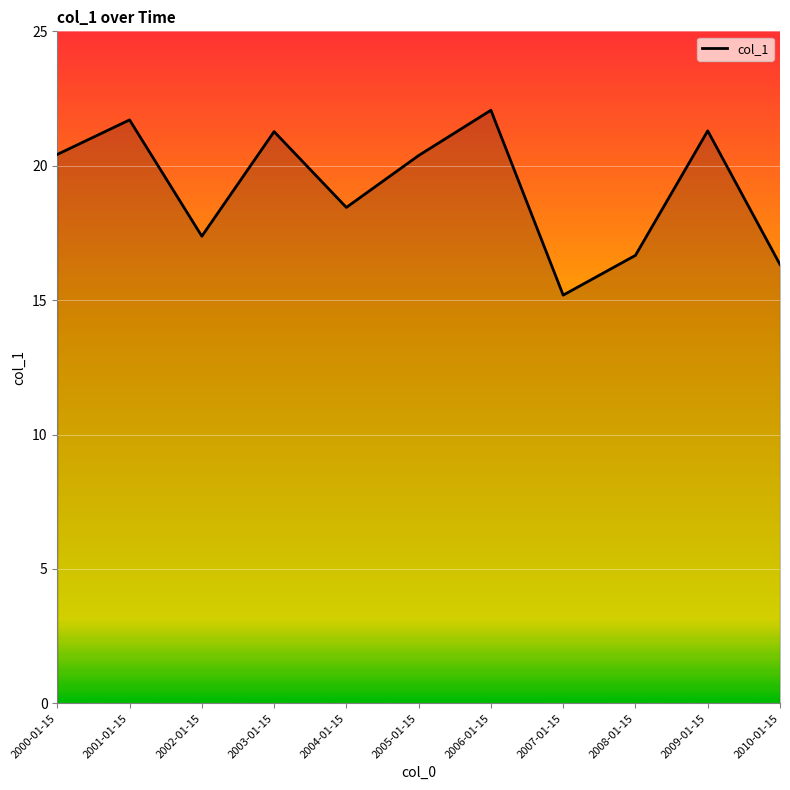

What is the change in value from 2003-01-15 to 2008-01-15?

-4.6